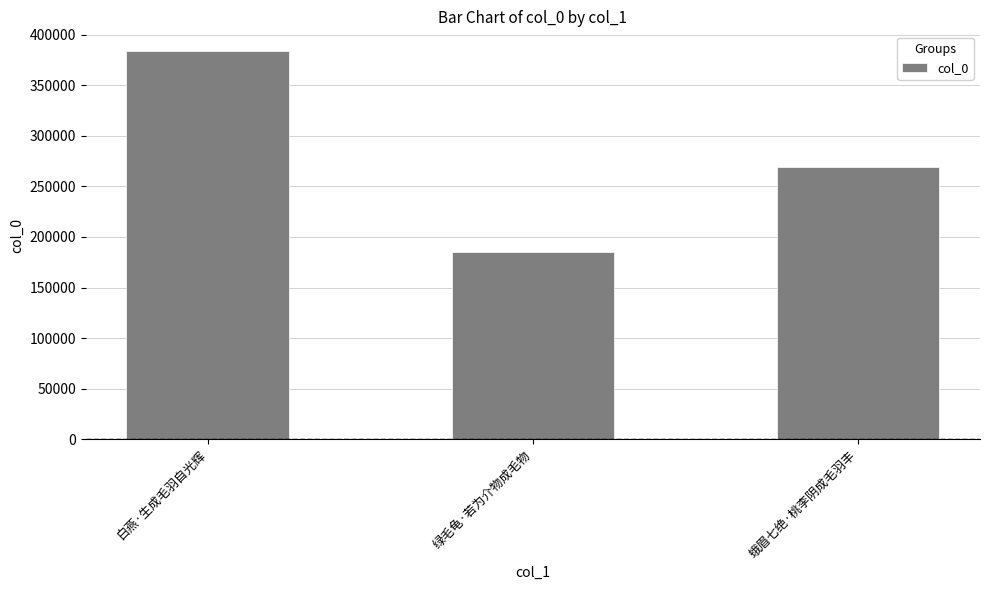

What is the value of the 3rd bar from the left?

269074